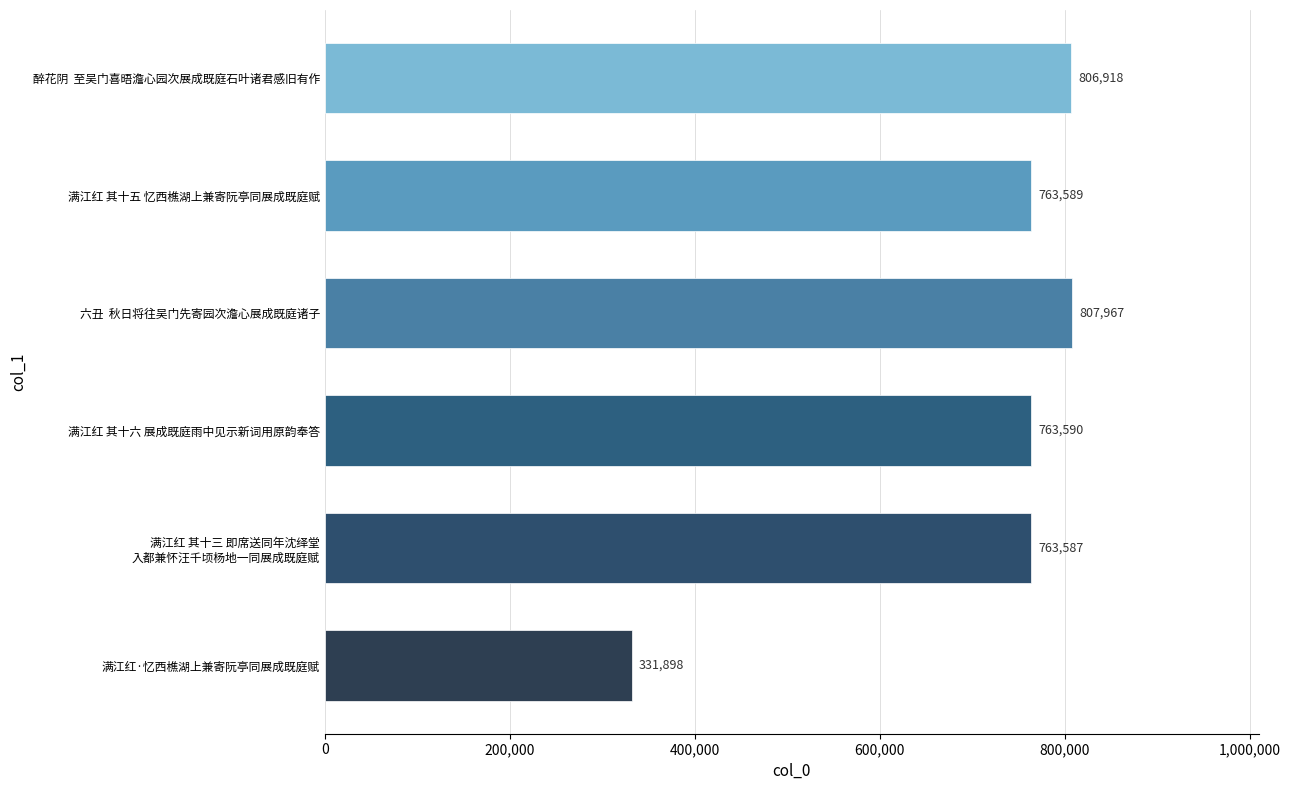

List the labels in order of value, largest first.

六丑  秋日将往吴门先寄园次澹心展成既庭诸子, 醉花阴  至吴门喜晤澹心园次展成既庭石叶诸君感旧有作, 满江红 其十六 展成既庭雨中见示新词用原韵奉答, 满江红 其十五 忆西樵湖上兼寄阮亭同展成既庭赋, 满江红 其十三 即席送同年沈绎堂
入都兼怀汪千顷杨地一同展成既庭赋, 满江红·忆西樵湖上兼寄阮亭同展成既庭赋